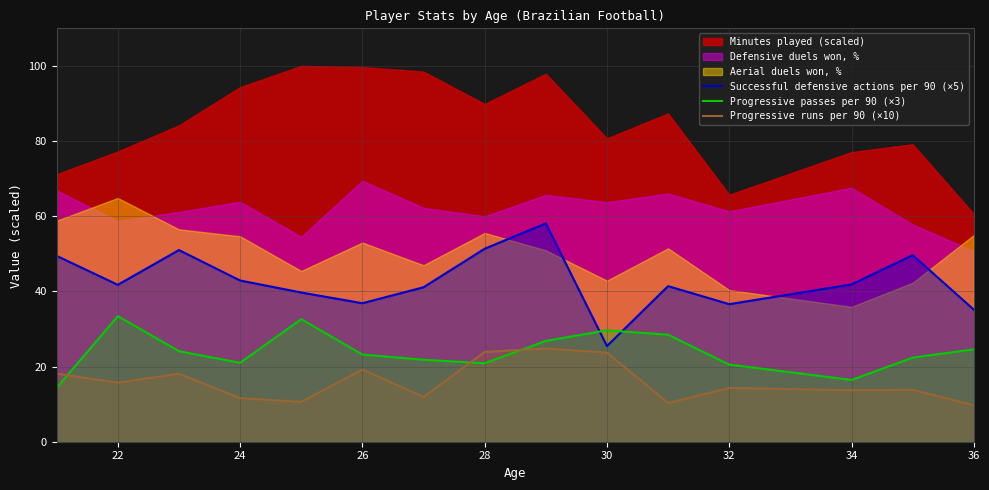

True or false: Progressive runs per 90 (×10) and Successful defensive actions per 90 (×5) cross at least once.

False